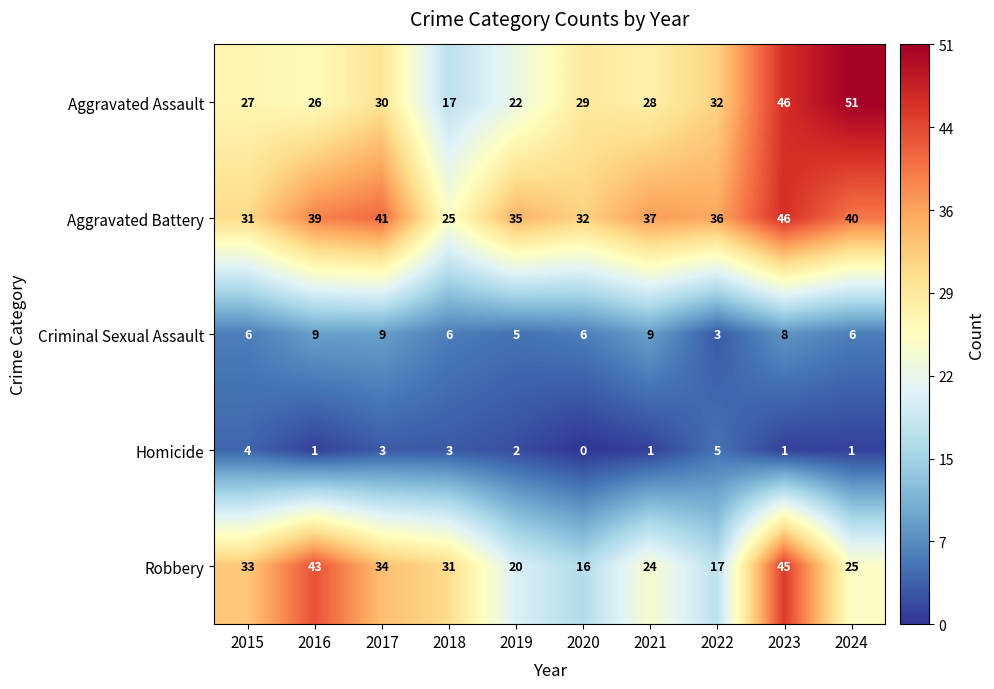

What is the total value across all series at 2015?

101